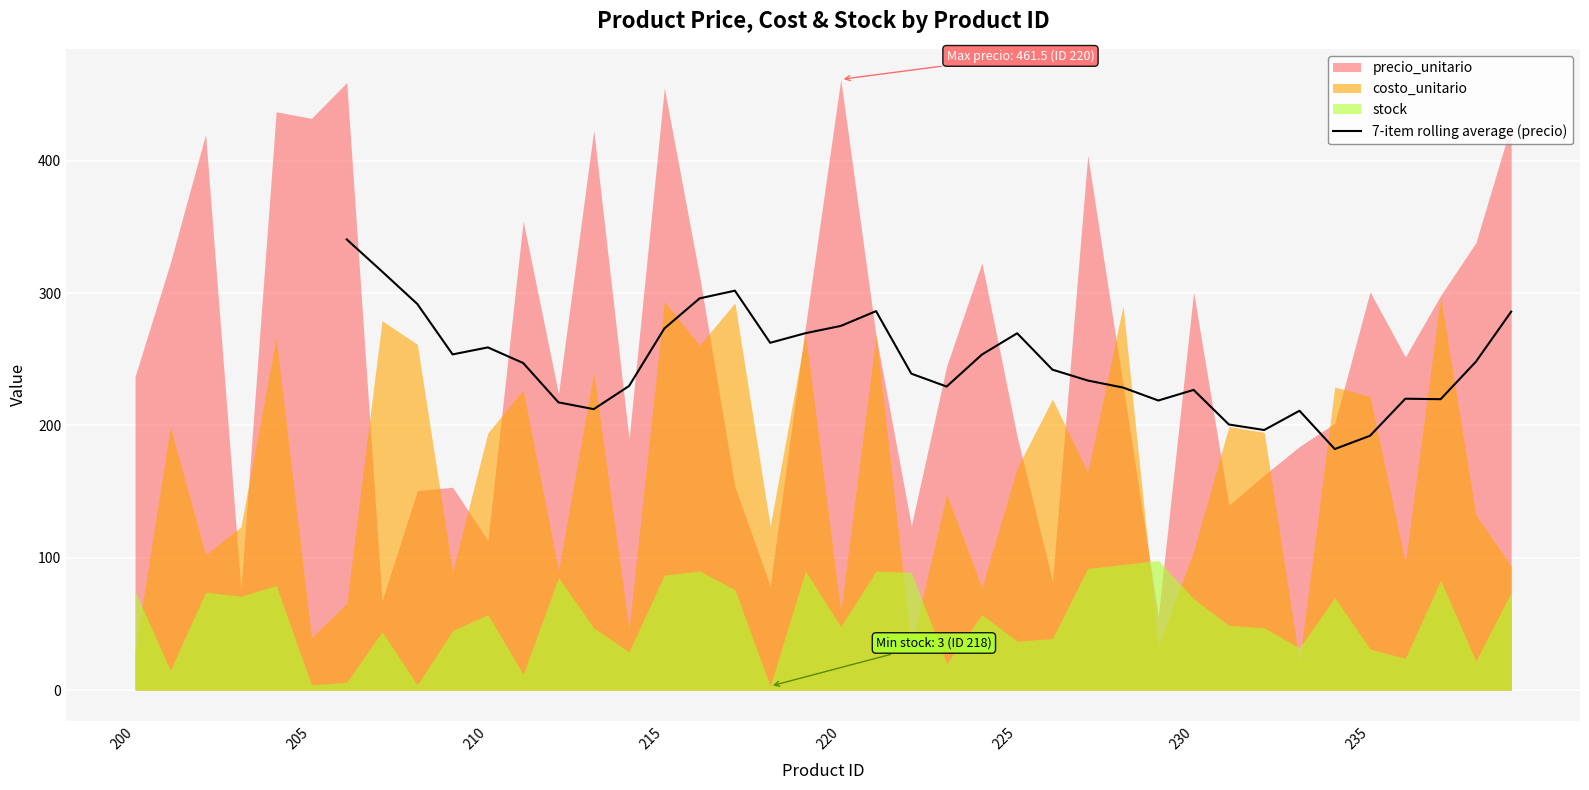

What is the minimum value for 7-item rolling average (precio)?

182.2